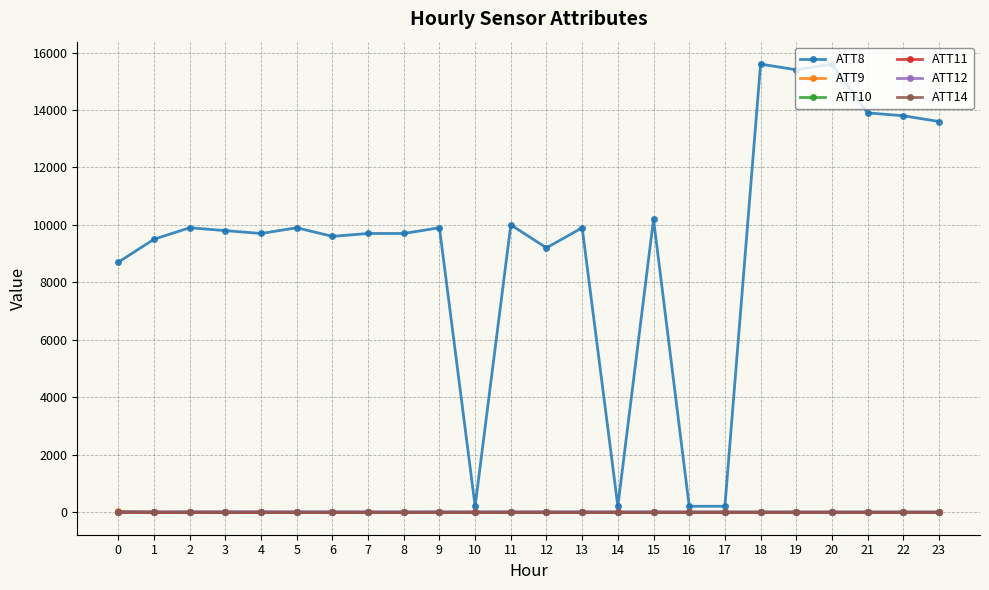

True or false: ATT14 and ATT12 cross at least once.

False